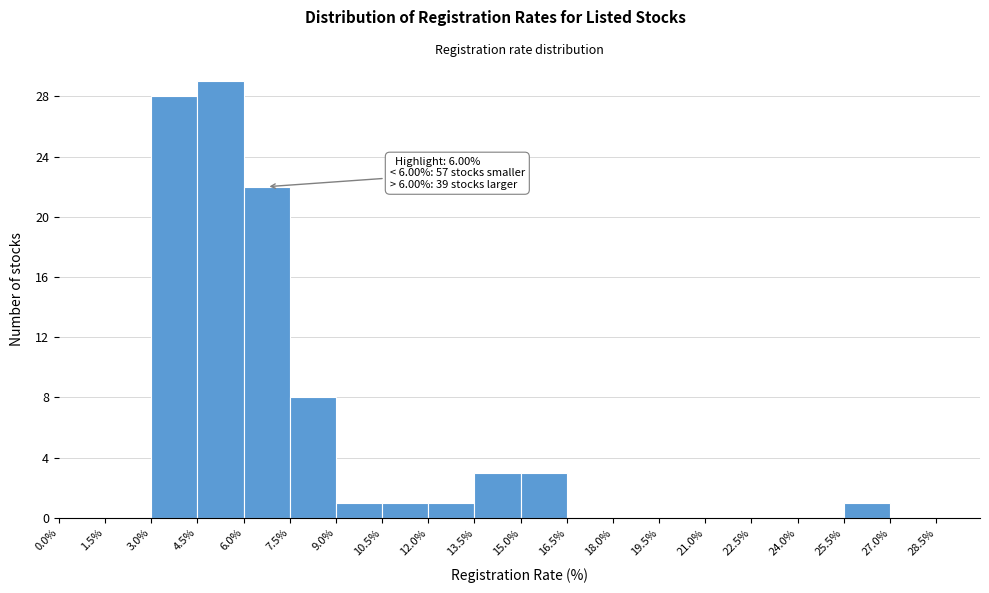

Which range on the x-axis has the tallest bar?

4.5% to 6.0%